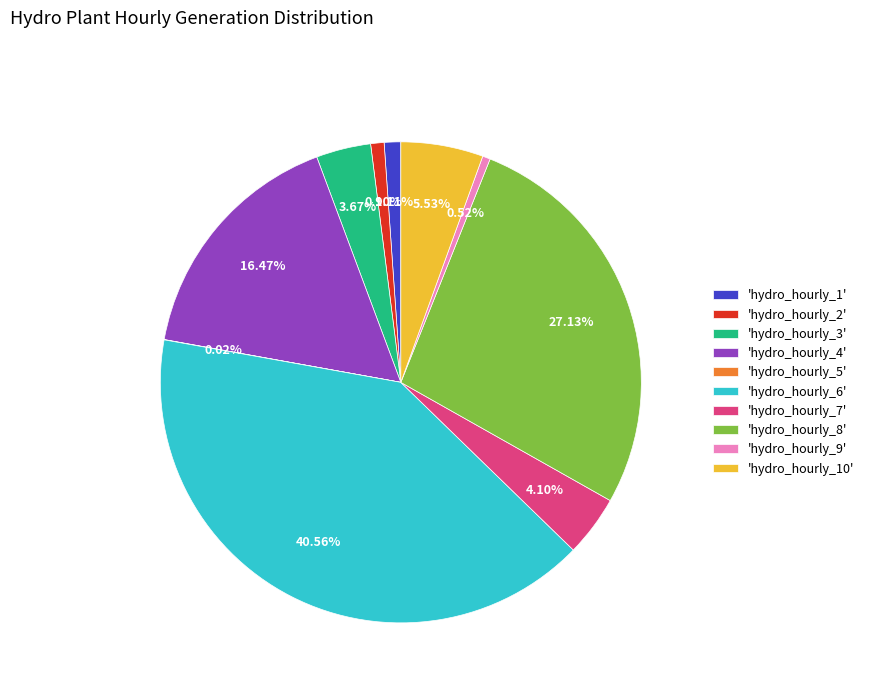

Which category has the biggest portion of the pie?

'hydro_hourly_6'